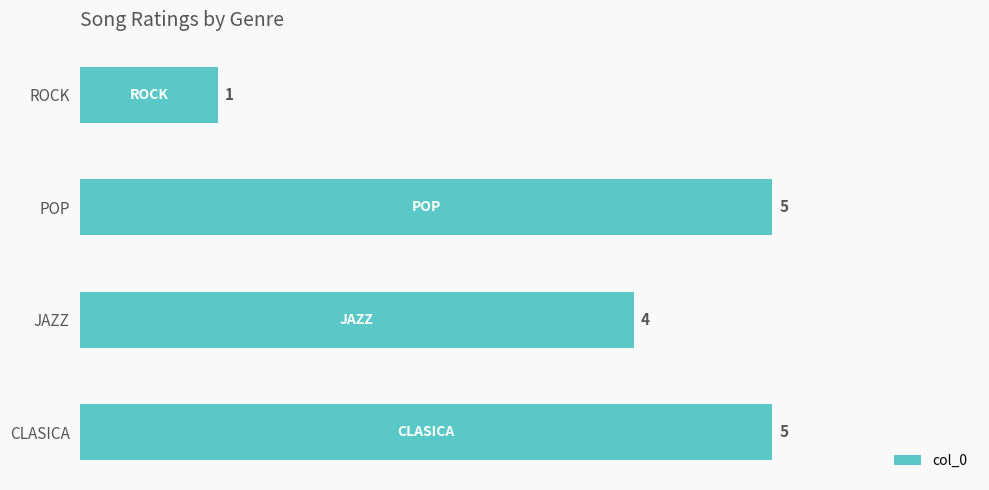

What is the difference between the values at ROCK and POP?

4